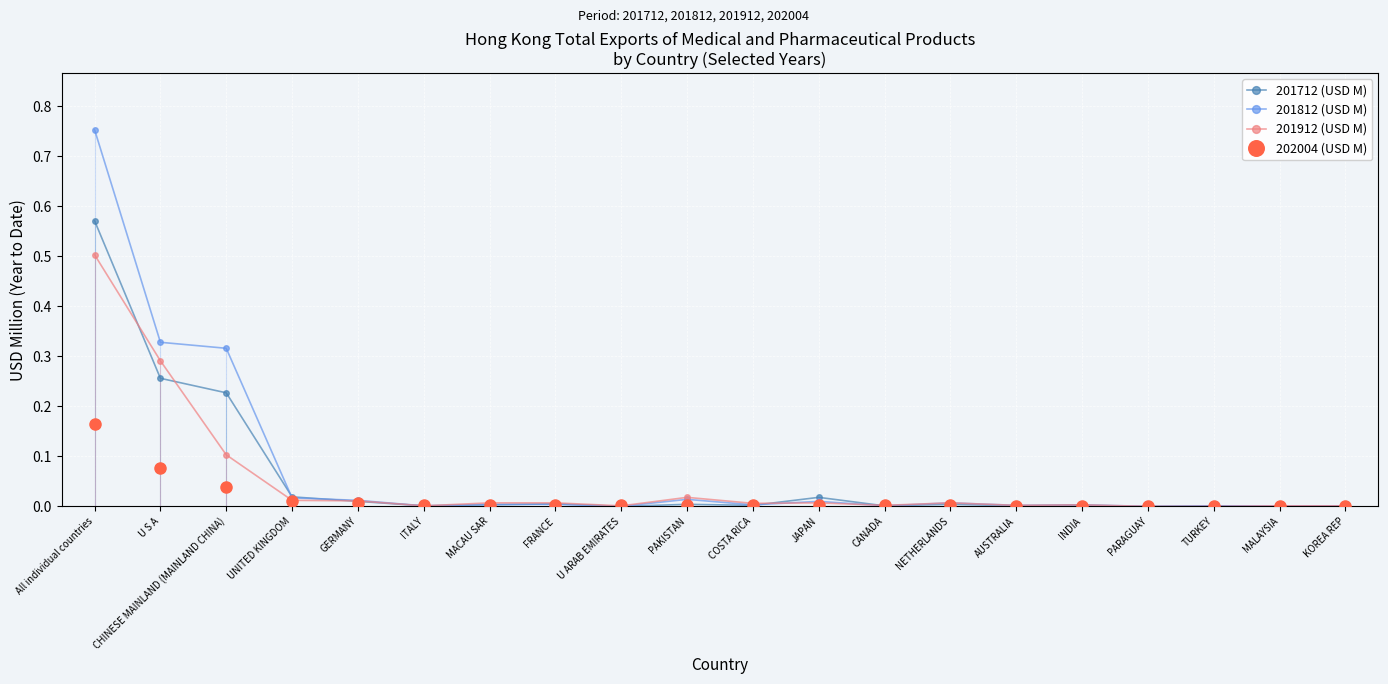

What position from the left is U S A?

2